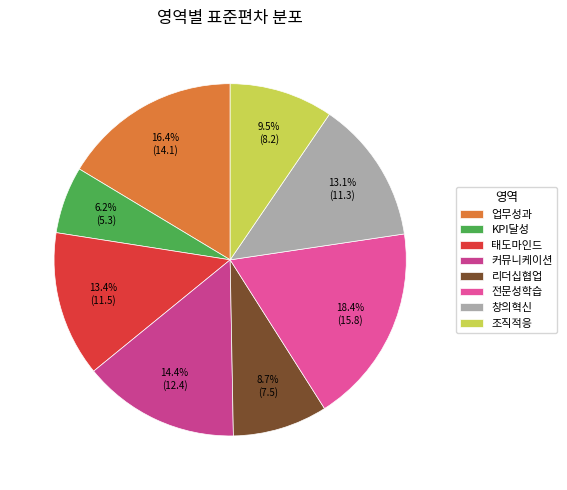

Which category has the biggest portion of the pie?

전문성학습